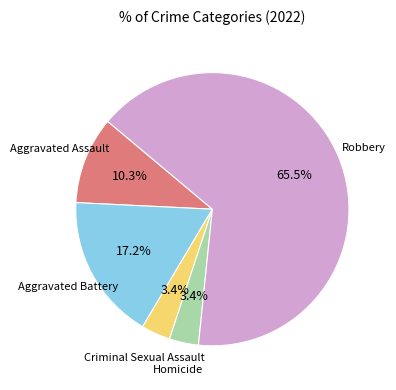

Is there a majority slice in this chart?

Yes